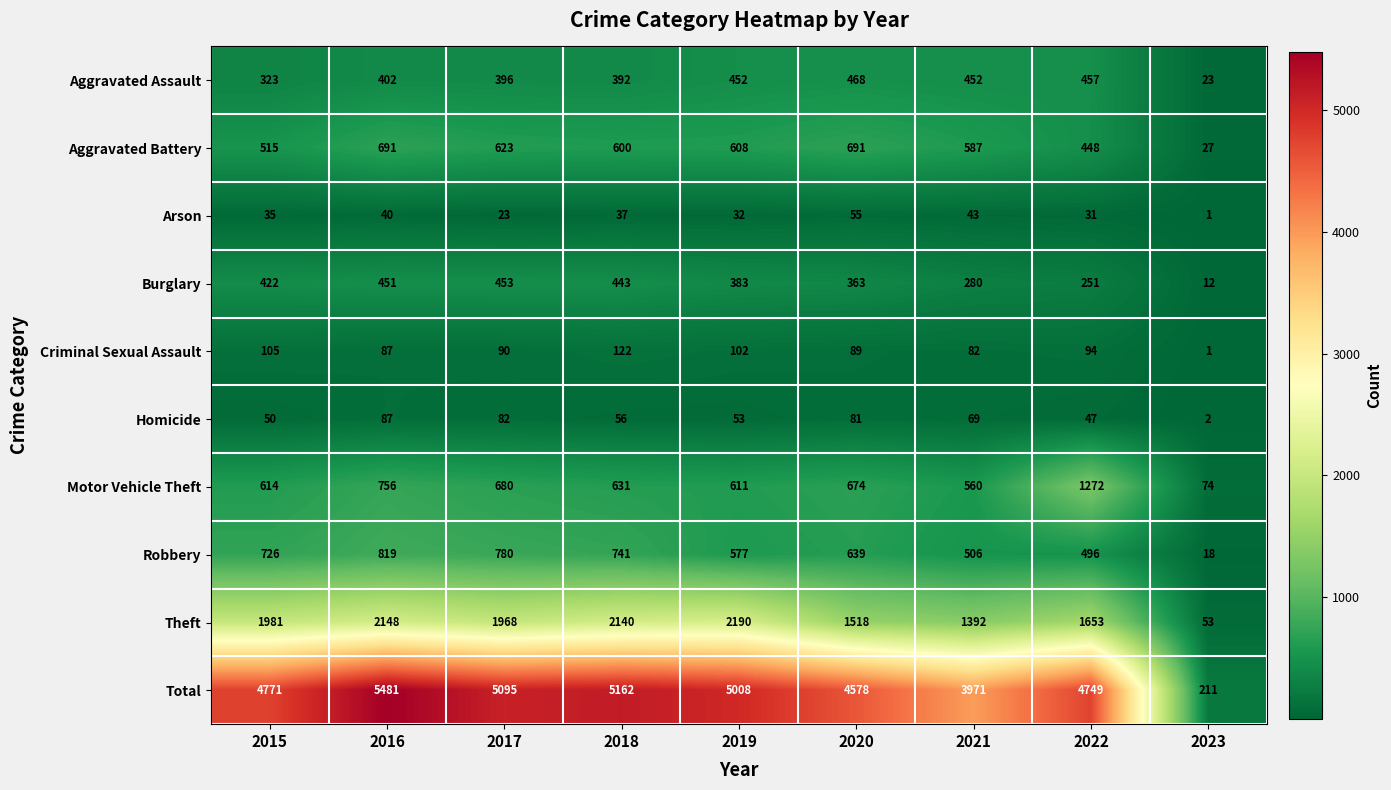

At which category does the chart reach its peak across all series?

2016